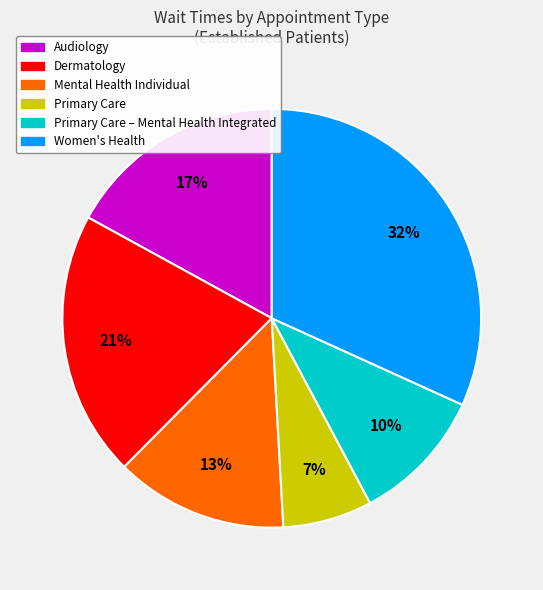

To the nearest percent, what is the average slice percentage?

17%